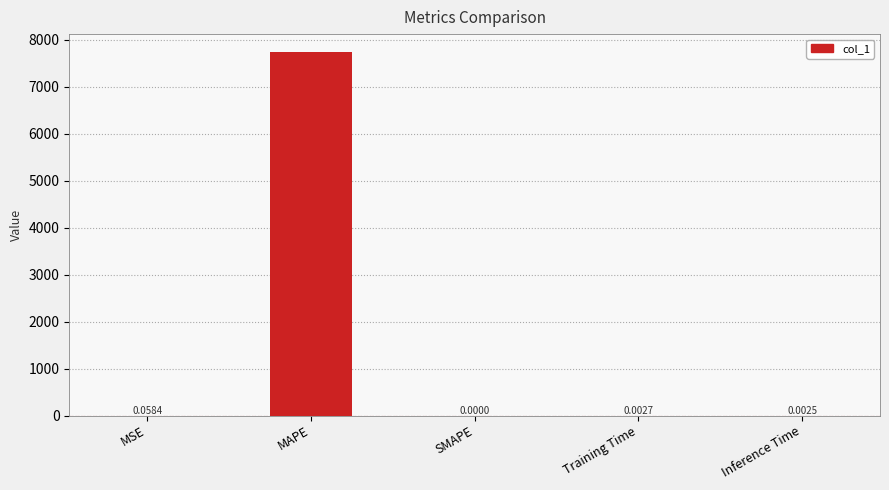

Where is the data nearest to the value 3868?

MSE